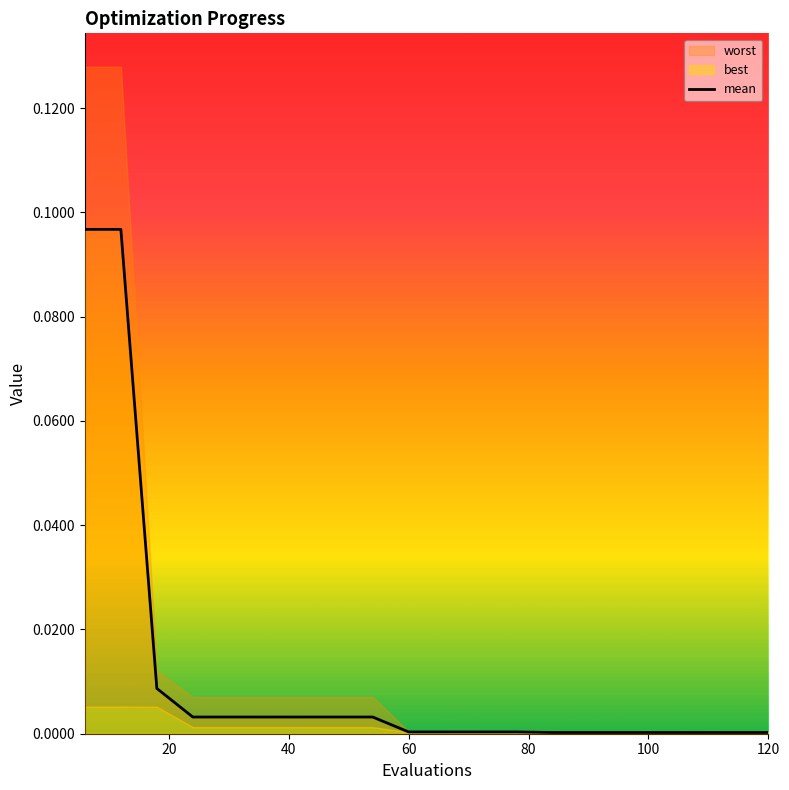

What is the greatest value displayed?

0.1